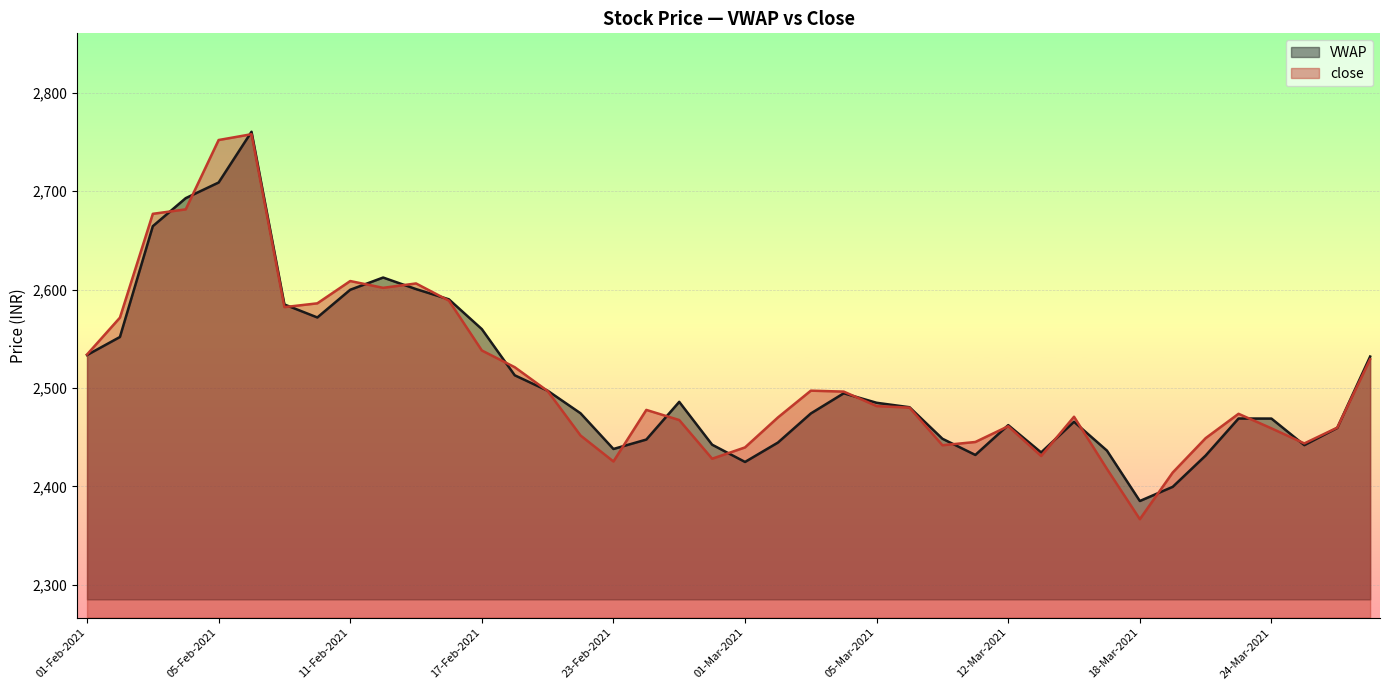

What is the smallest value displayed?

2366.8